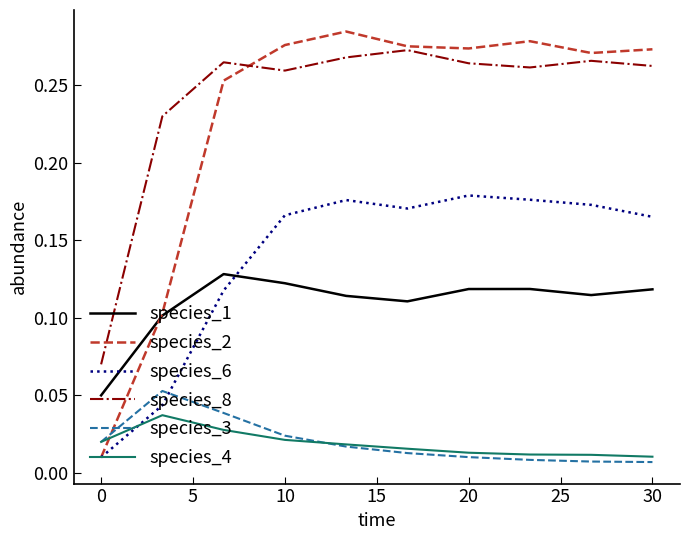

Which series has the widest spread of values?

species_2